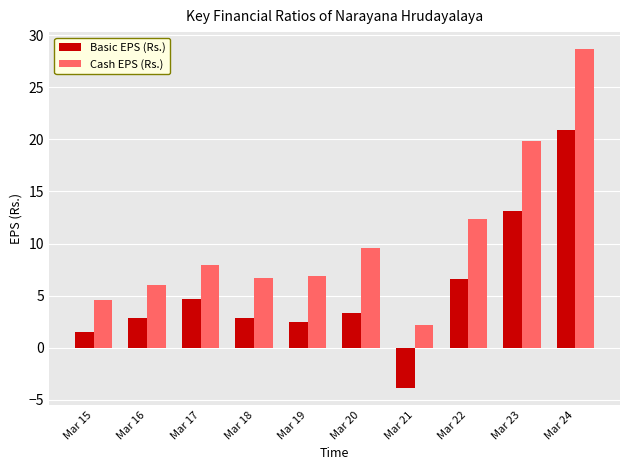

Rank the series by their average value, from lowest to highest.

Basic EPS (Rs.), Cash EPS (Rs.)